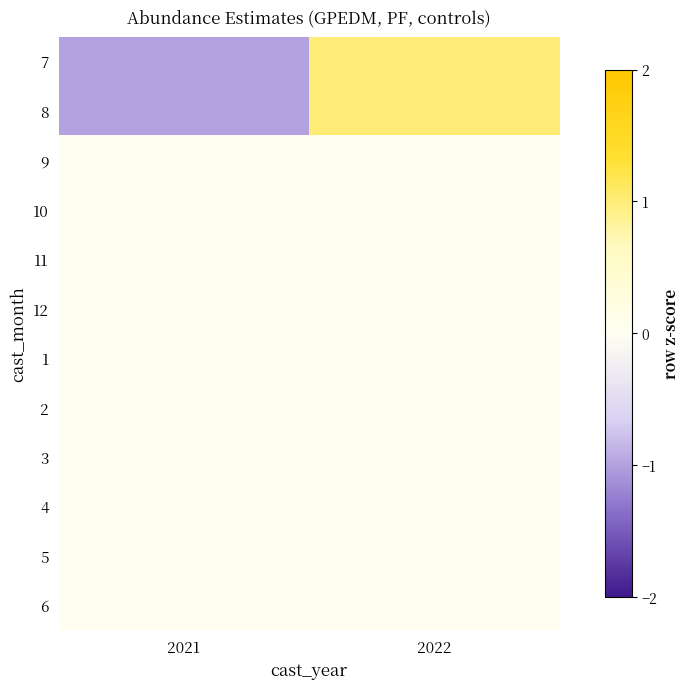

Reading left to right, extract all data points from this chart.

7: 2021=-1.0	2022=1.0
8: 2021=-1.0	2022=1.0
9: 2021=0.0	2022=0.0
10: 2021=0.0	2022=0.0
11: 2021=0.0	2022=0.0
12: 2021=0.0	2022=0.0
1: 2021=0.0	2022=0.0
2: 2021=0.0	2022=0.0
3: 2021=0.0	2022=0.0
4: 2021=0.0	2022=0.0
5: 2021=0.0	2022=0.0
6: 2021=0.0	2022=0.0